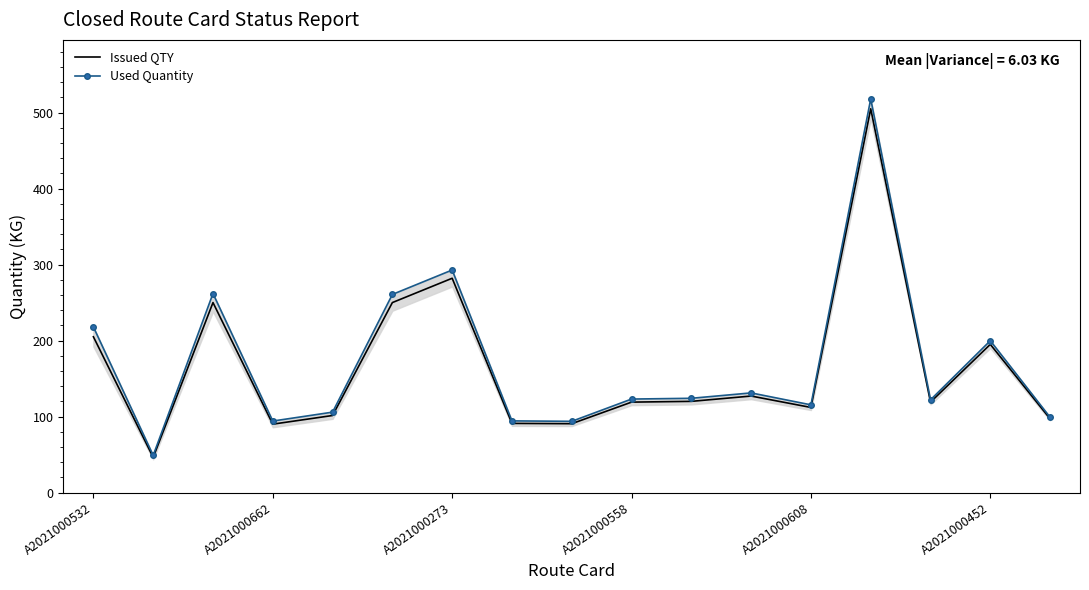

True or false: Issued QTY and Used Quantity cross at least once.

False